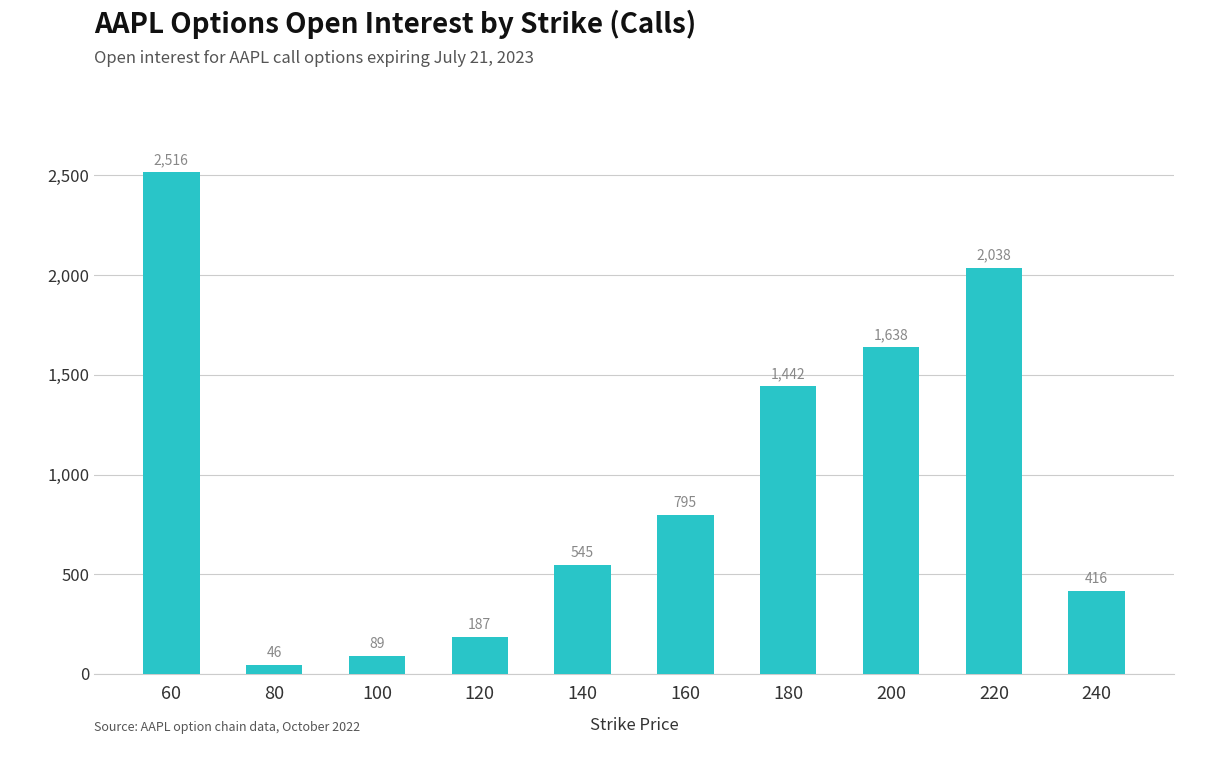

Read the value at 100, to the nearest 50.

100